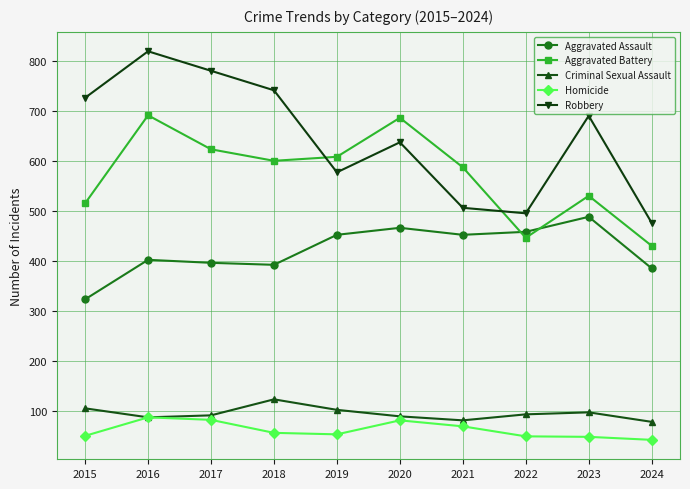

Is the value of Aggravated Battery at 2018 greater than the value of Aggravated Assault at 2022?

Yes